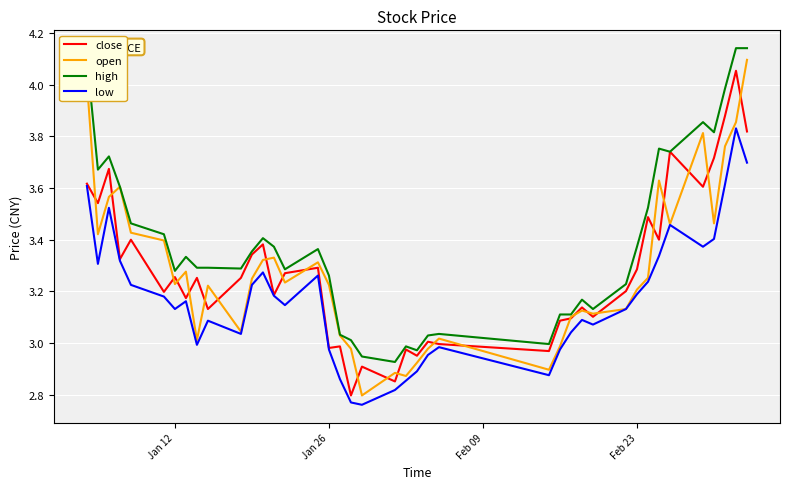

Which series has the largest total across all categories?

high